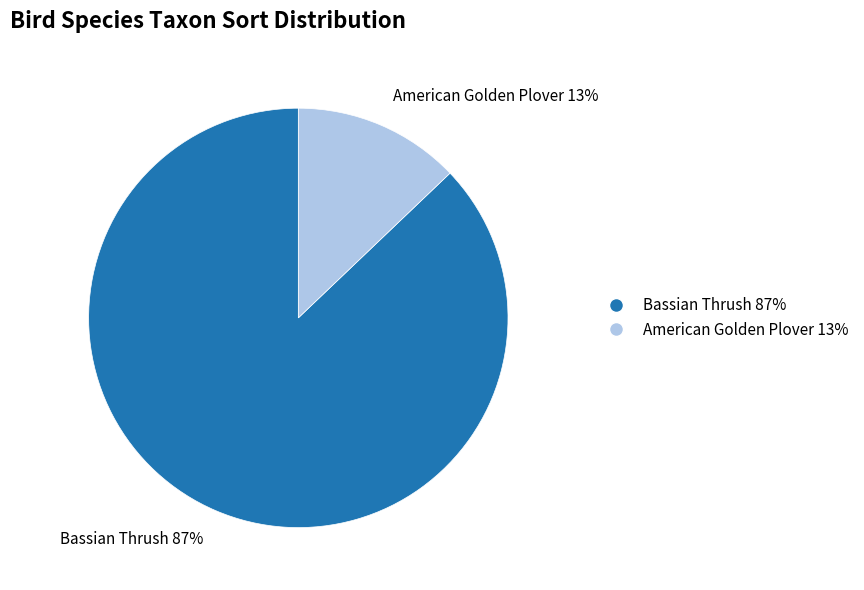

Which category has the biggest portion of the pie?

Bassian Thrush